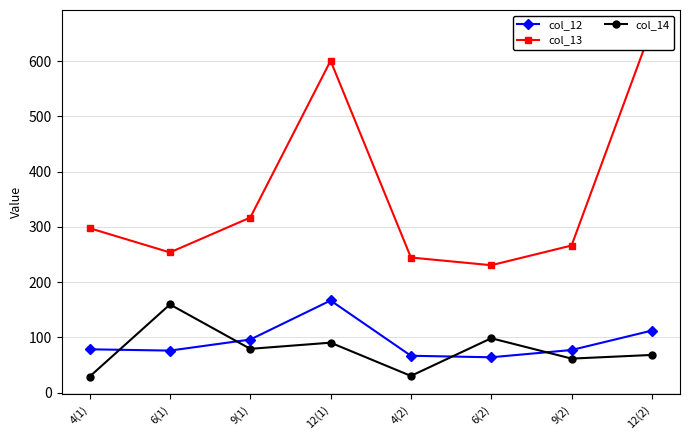

How many distinct data groups are displayed?

3